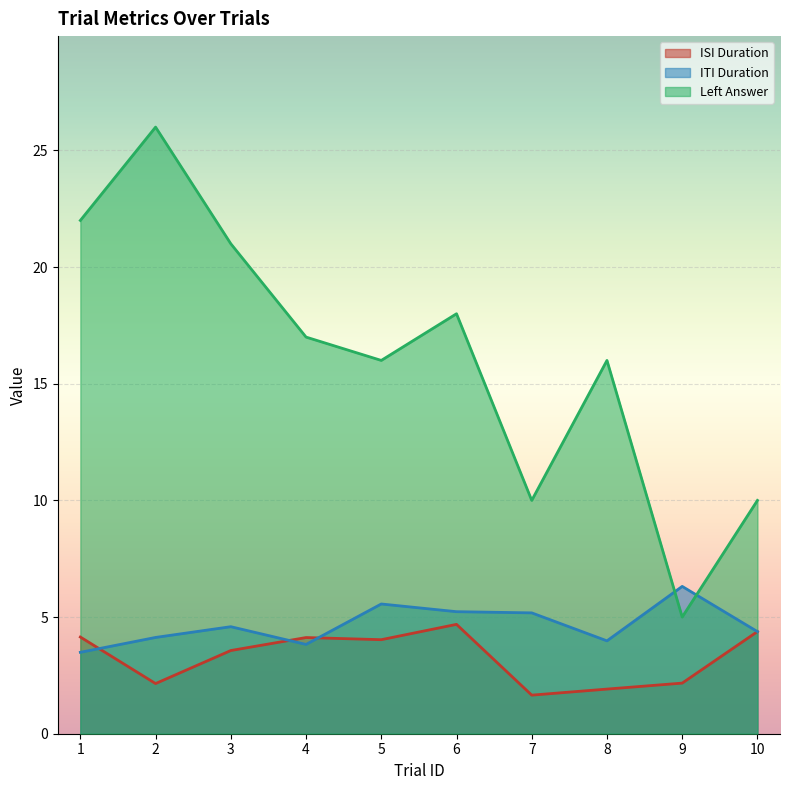

Rank the series by their maximum value, from highest to lowest.

Left Answer, ITI Duration, ISI Duration